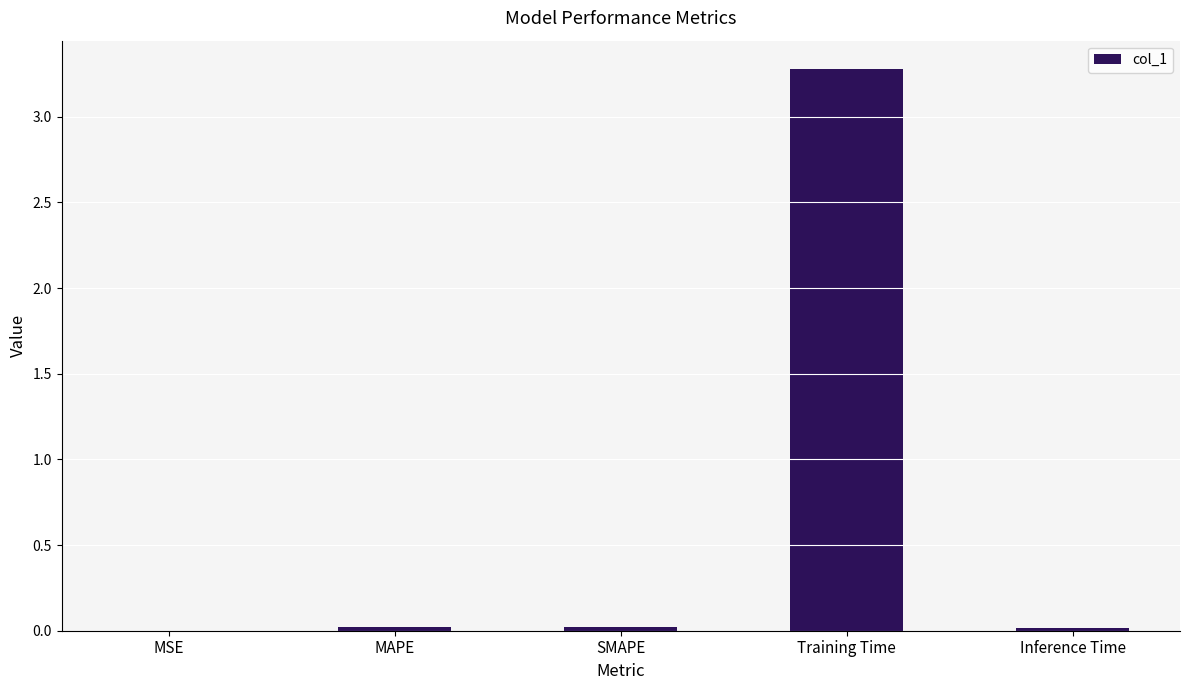

The chart shows a value of 0.0 at Inference Time. True or false?

True